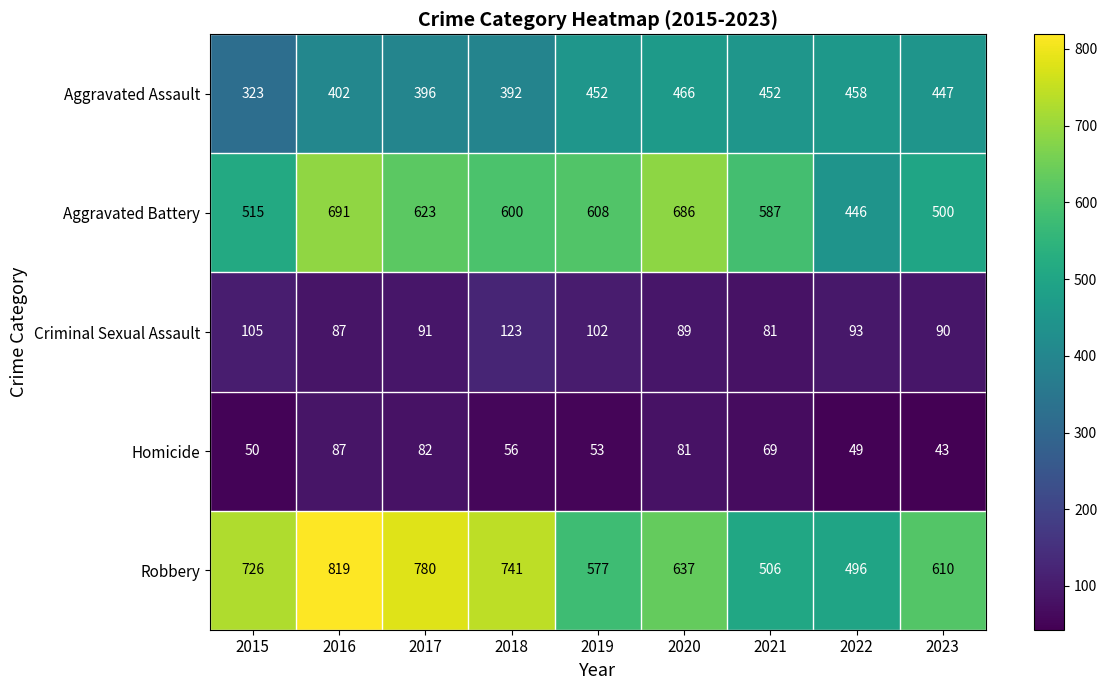

The Criminal Sexual Assault series shows 102 at 2019. True or false?

True